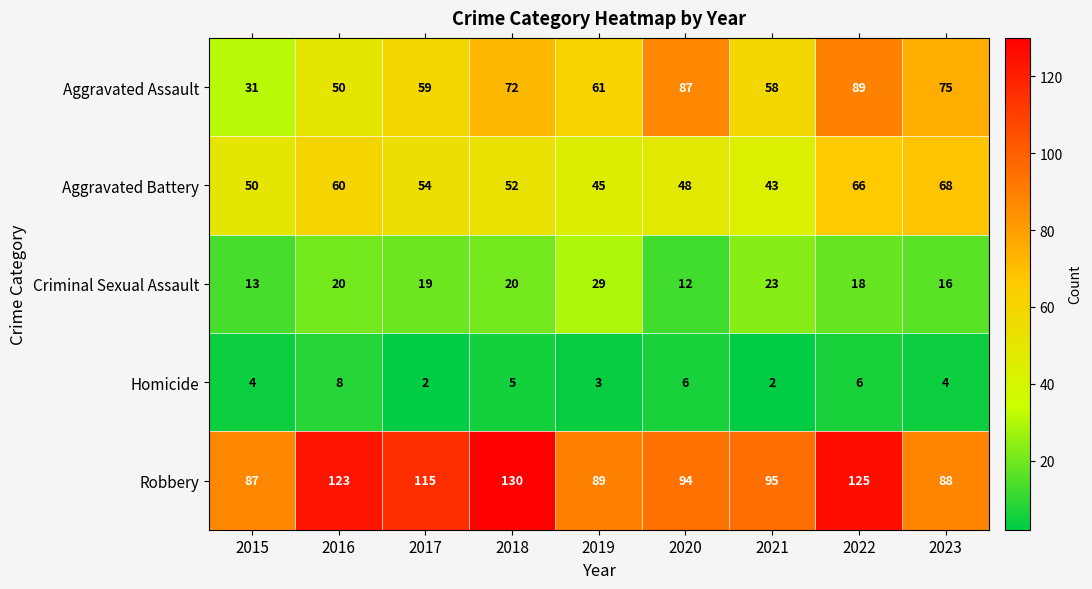

At 2020, list the series in order from largest to smallest.

Robbery, Aggravated Assault, Aggravated Battery, Criminal Sexual Assault, Homicide